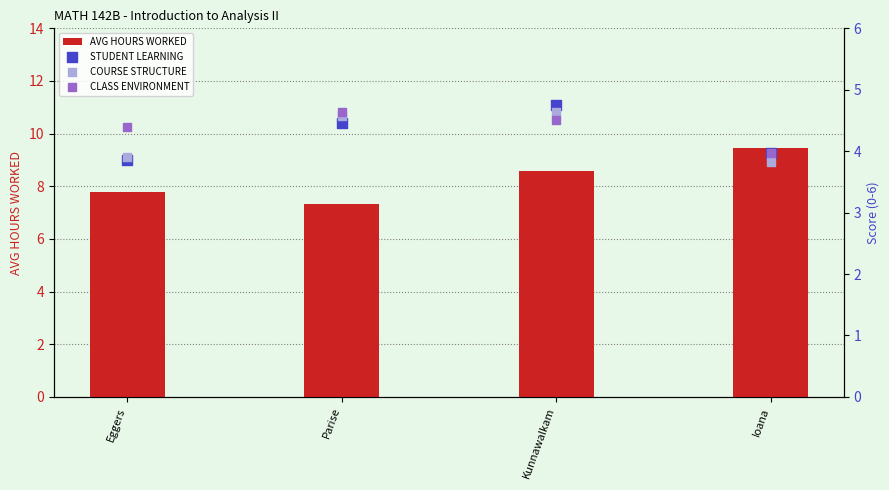

Which series has the largest total across all categories?

AVG HOURS WORKED